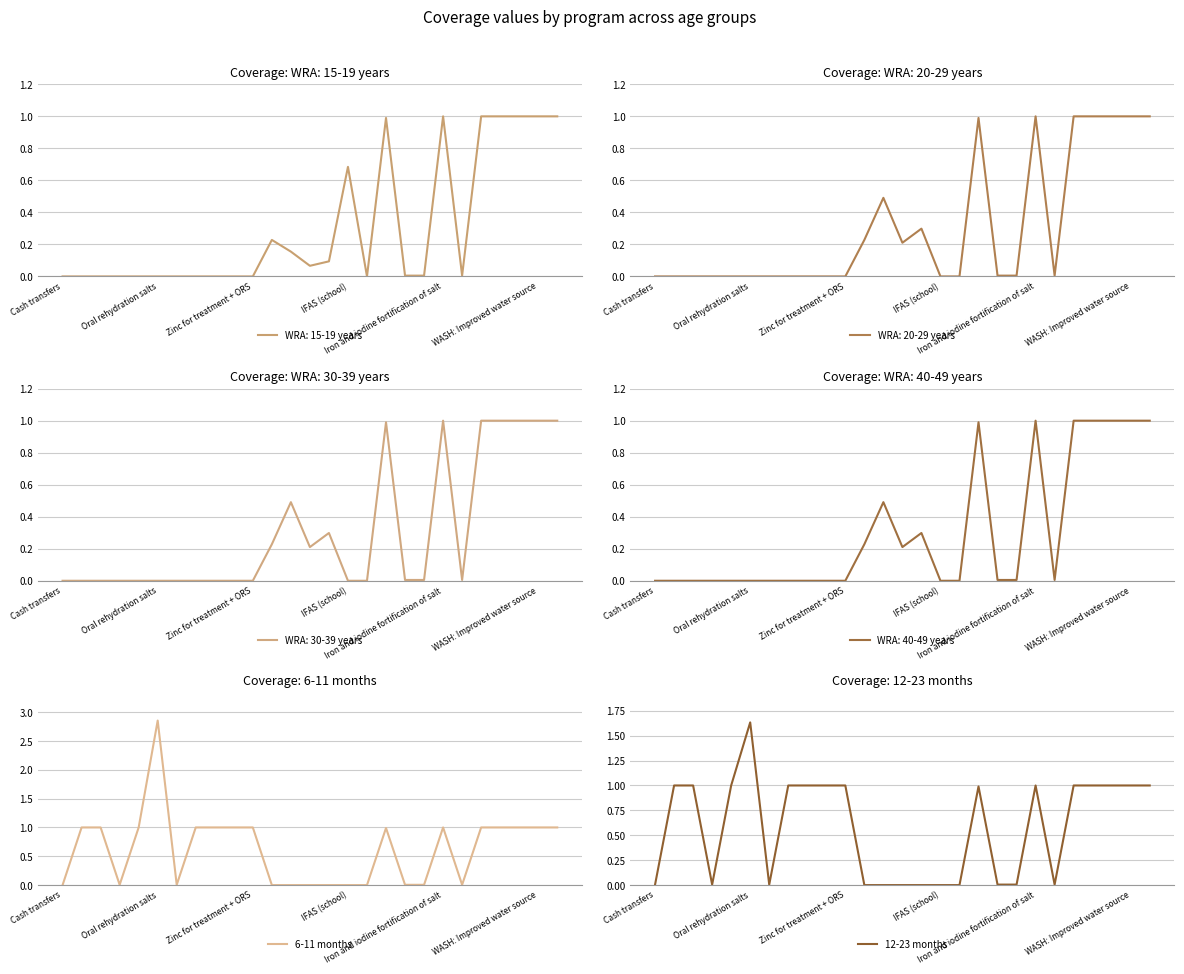

What is the maximum value for WRA: 15-19 years?

1.0